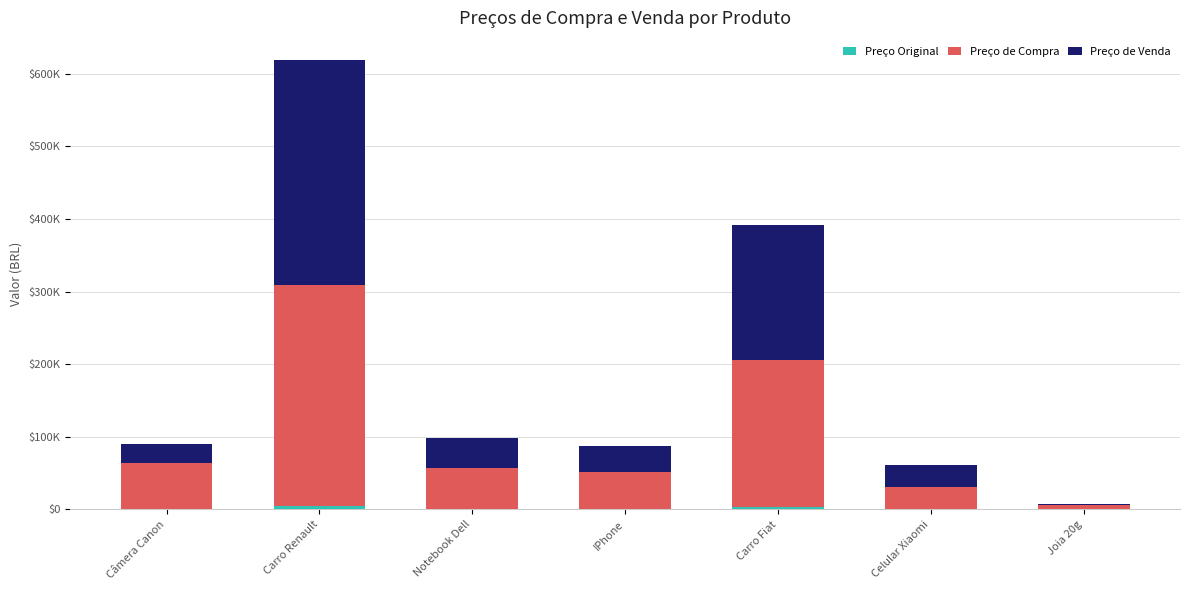

What is the sum of all Preço Original values?

10699.5